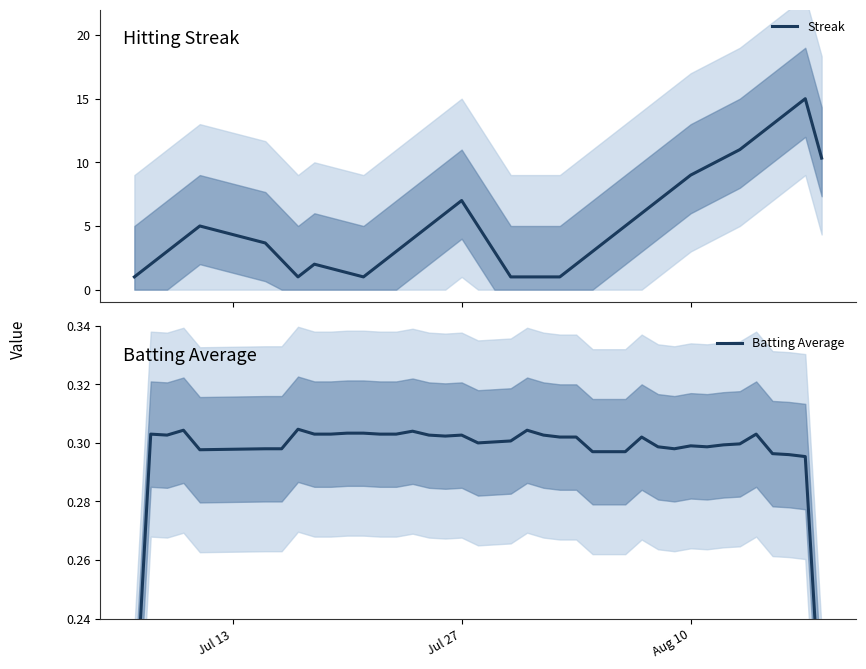

What is the lowest value of the Batting Average series?

0.2